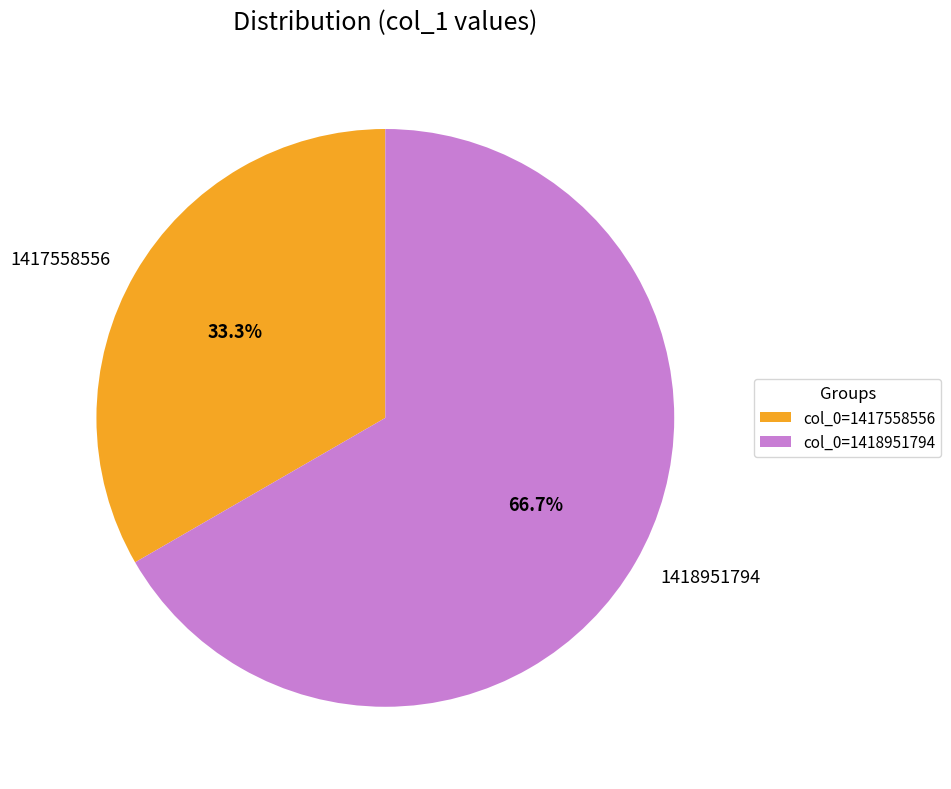

What percentage is the 1417558556 slice, to the nearest percent?

33%